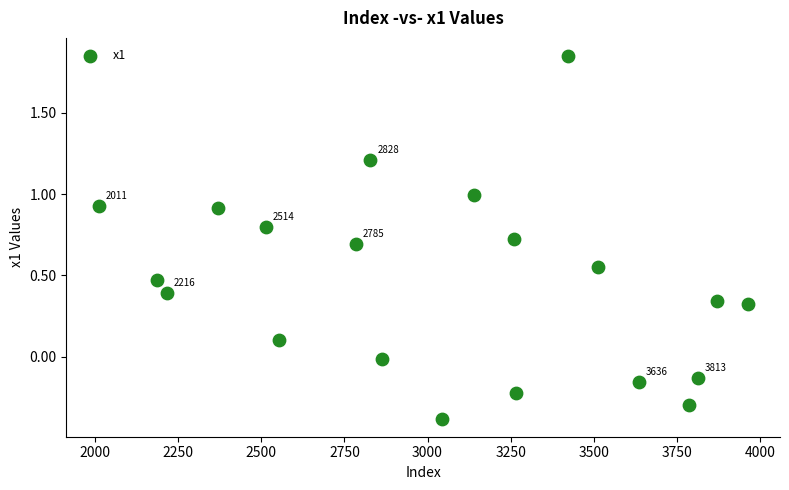

What is the range of X values (max minus min)?

1952.0